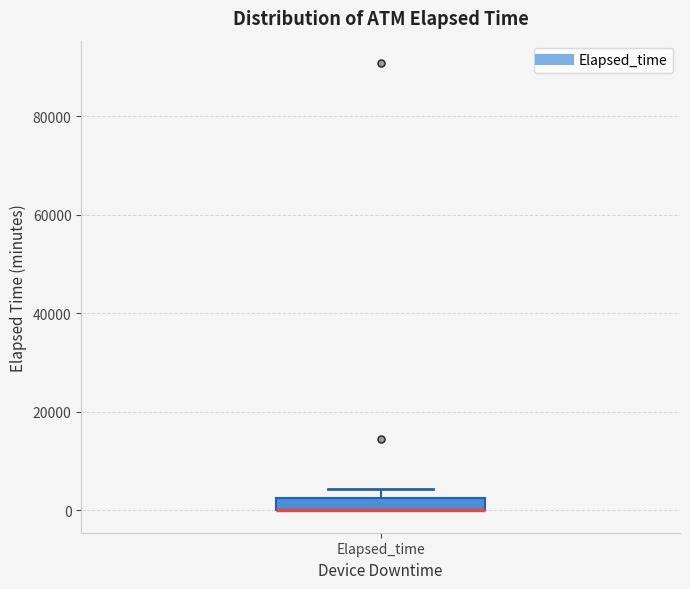

Where is the lower edge of the box for Elapsed_time on the y-axis? The values are not printed on the chart, so give them approximately, as read against the axis.

0